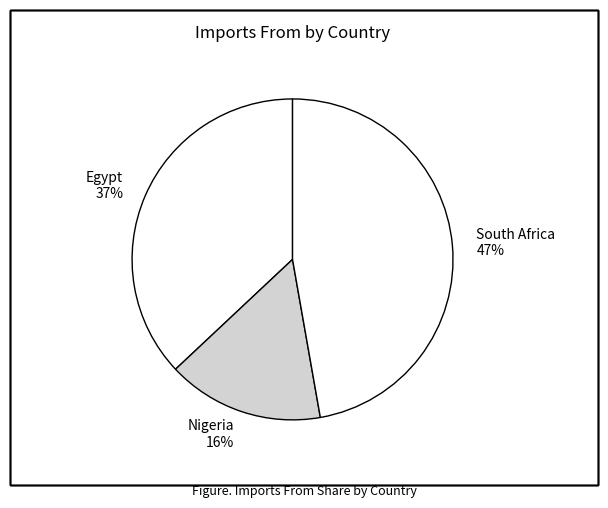

Is it true that Egypt is 26% of the pie?

False